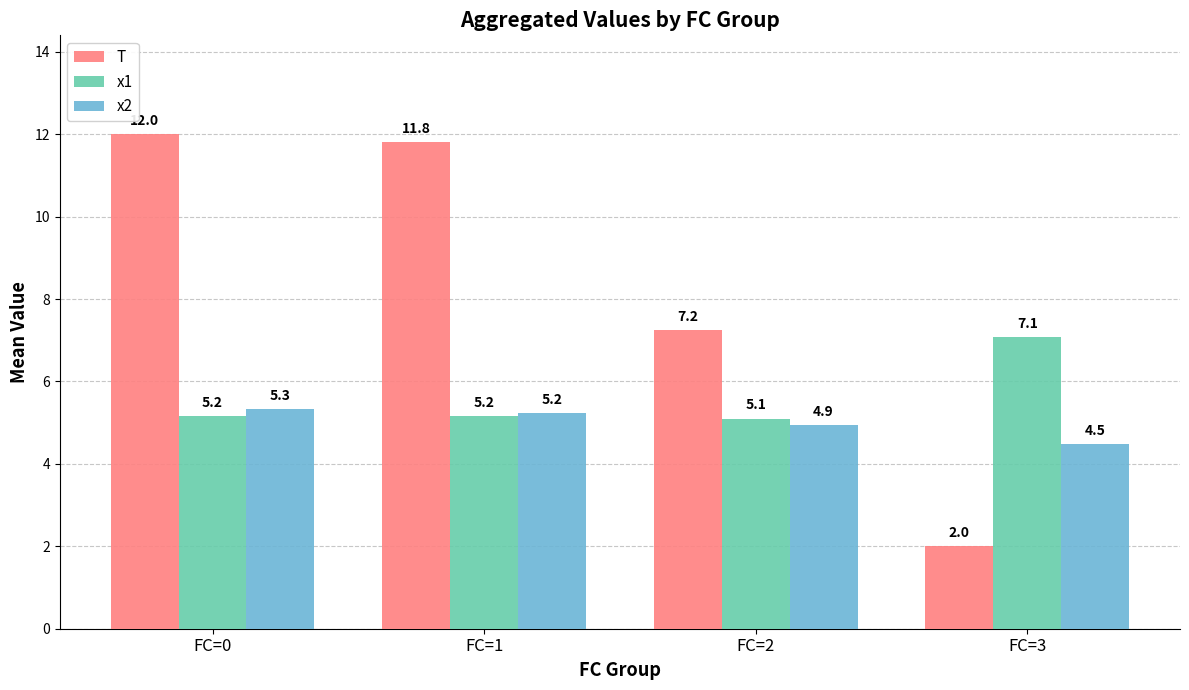

What are all the series names shown in the legend?

T, x1, x2